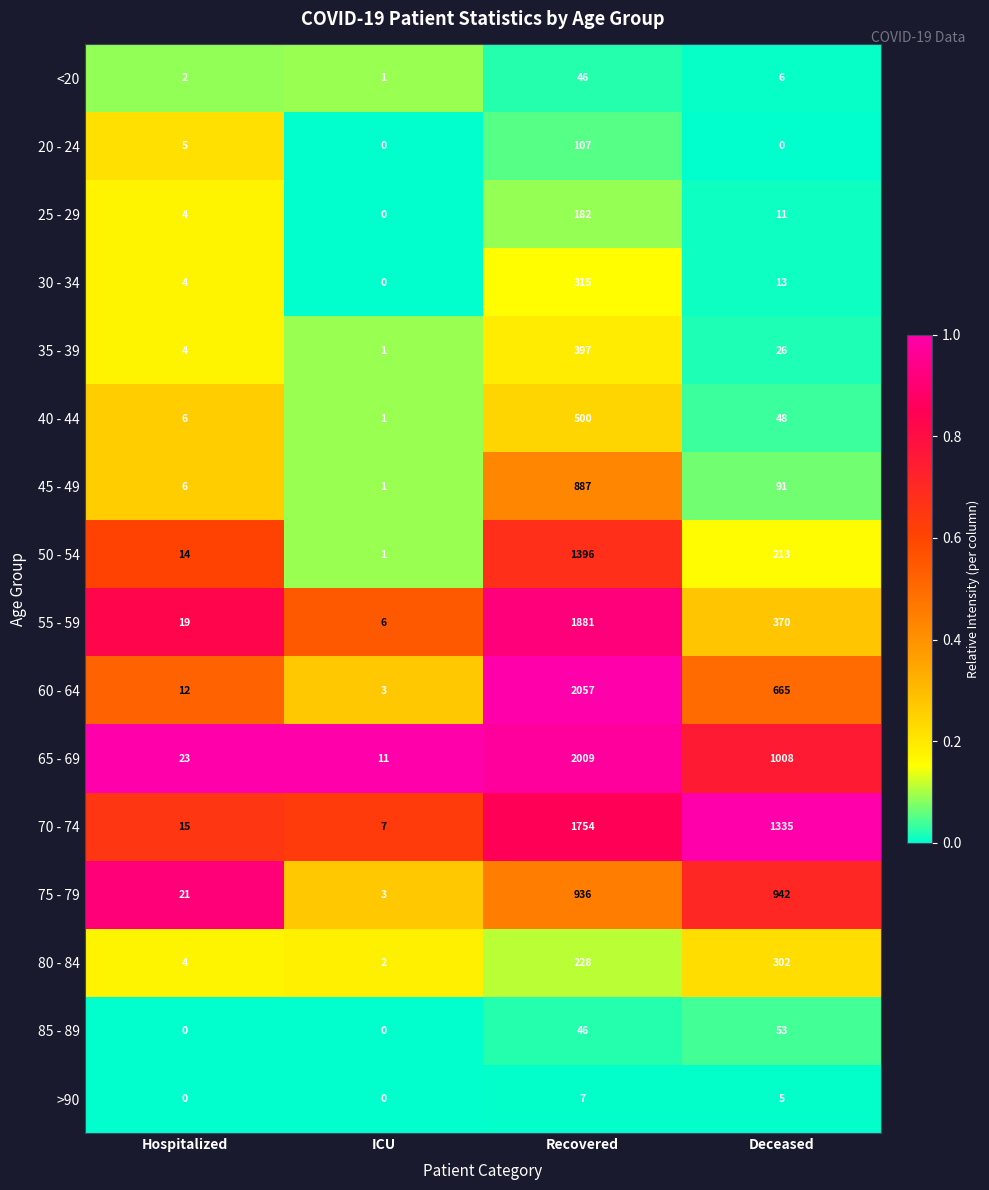

At Deceased, list the series in order from largest to smallest.

70 - 74, 65 - 69, 75 - 79, 60 - 64, 55 - 59, 80 - 84, 50 - 54, 45 - 49, 85 - 89, 40 - 44, 35 - 39, 30 - 34, 25 - 29, <20, >90, 20 - 24